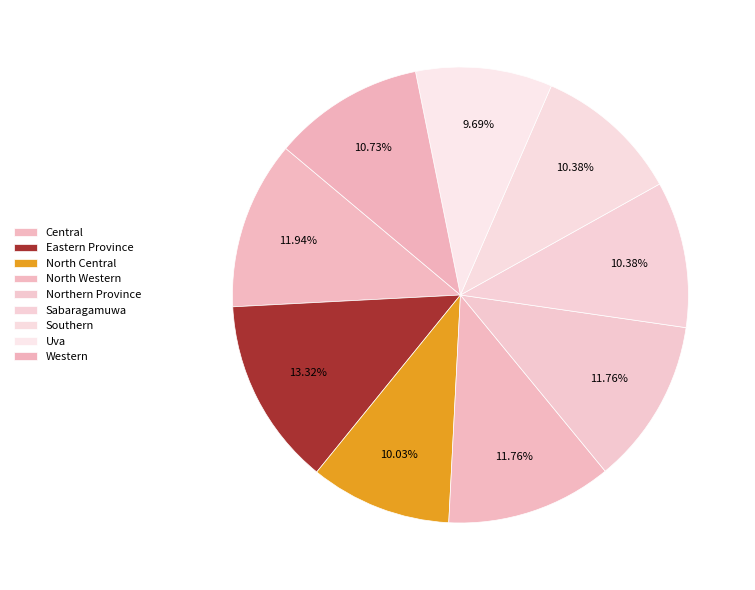

What percentage is the Central slice, to the nearest percent?

12%